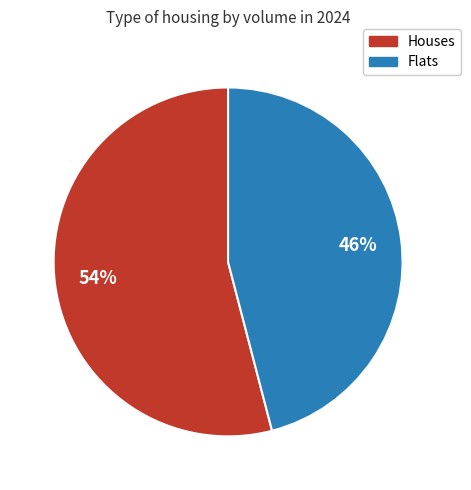

Is there any slice that represents more than half of the pie?

Yes